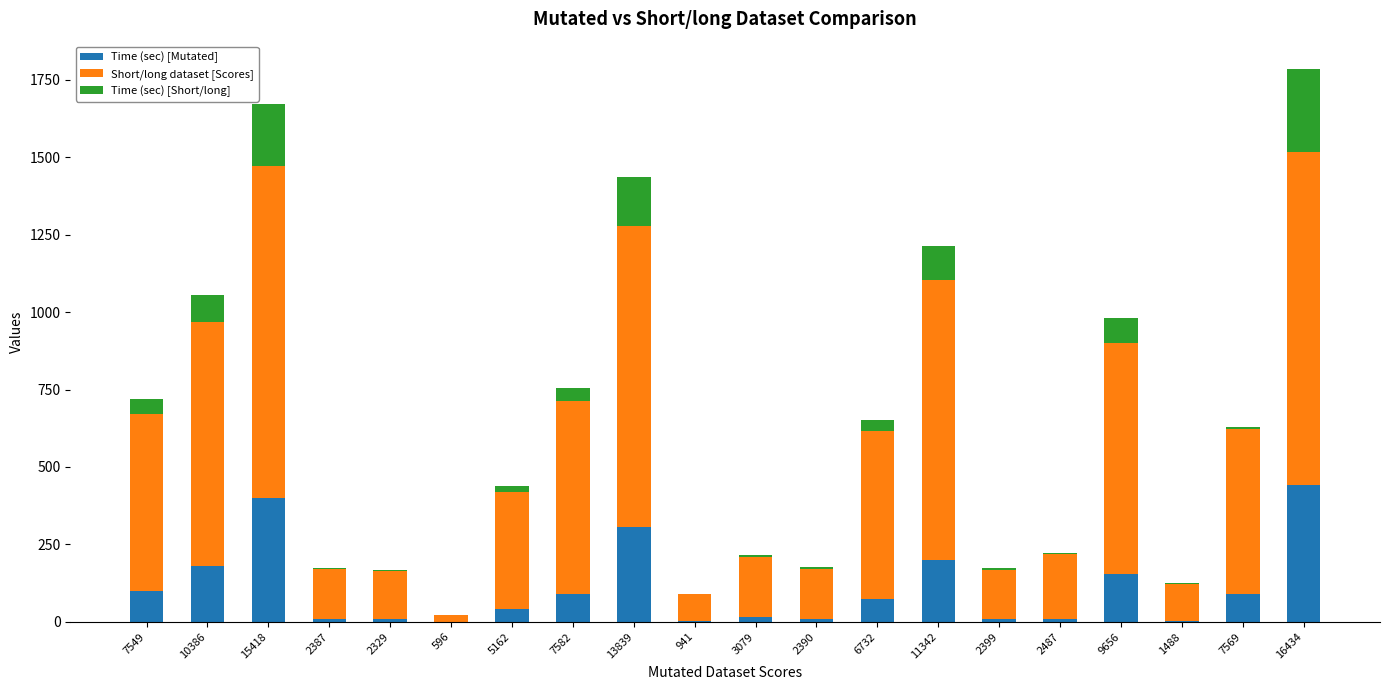

What are all the series names shown in the legend?

Time (sec) [Mutated], Short/long dataset [Scores], Time (sec) [Short/long]